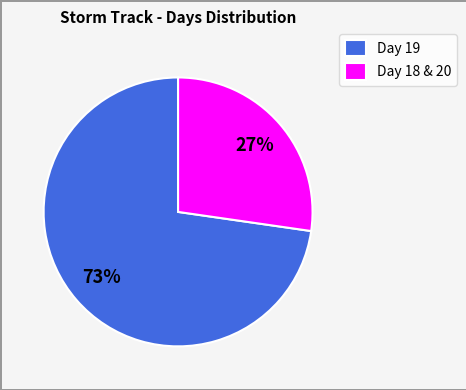

Count the number of slices in the pie.

2